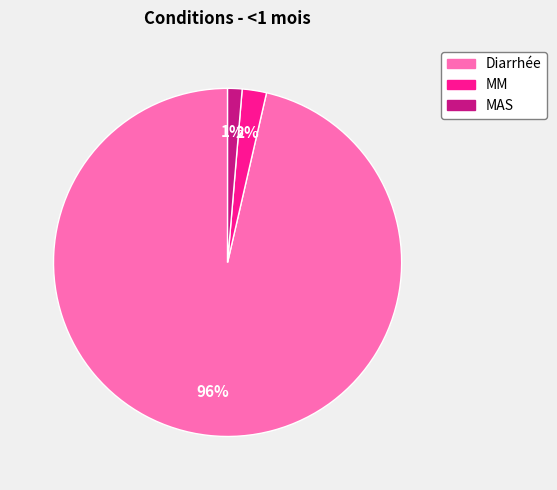

To the nearest percent, what percentage of the pie is MAS?

1%